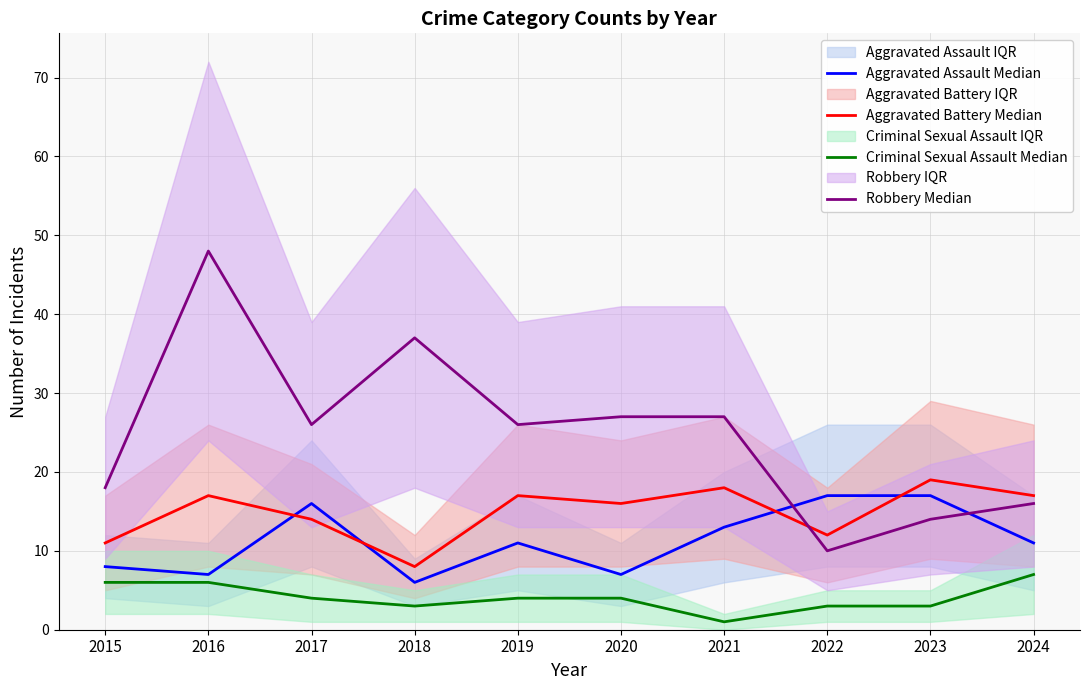

Does the chart display data point markers on the line(s)?

No